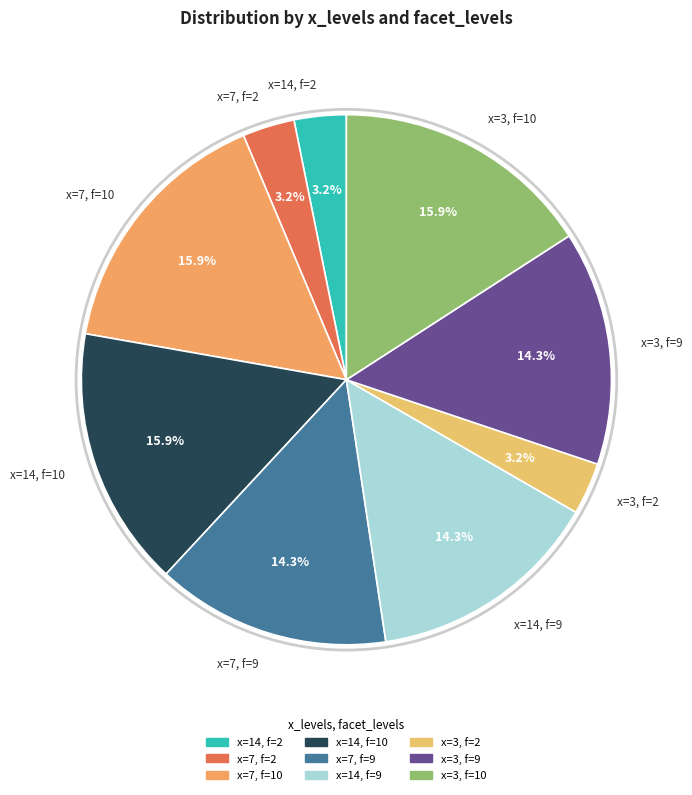

Is there a majority slice in this chart?

No